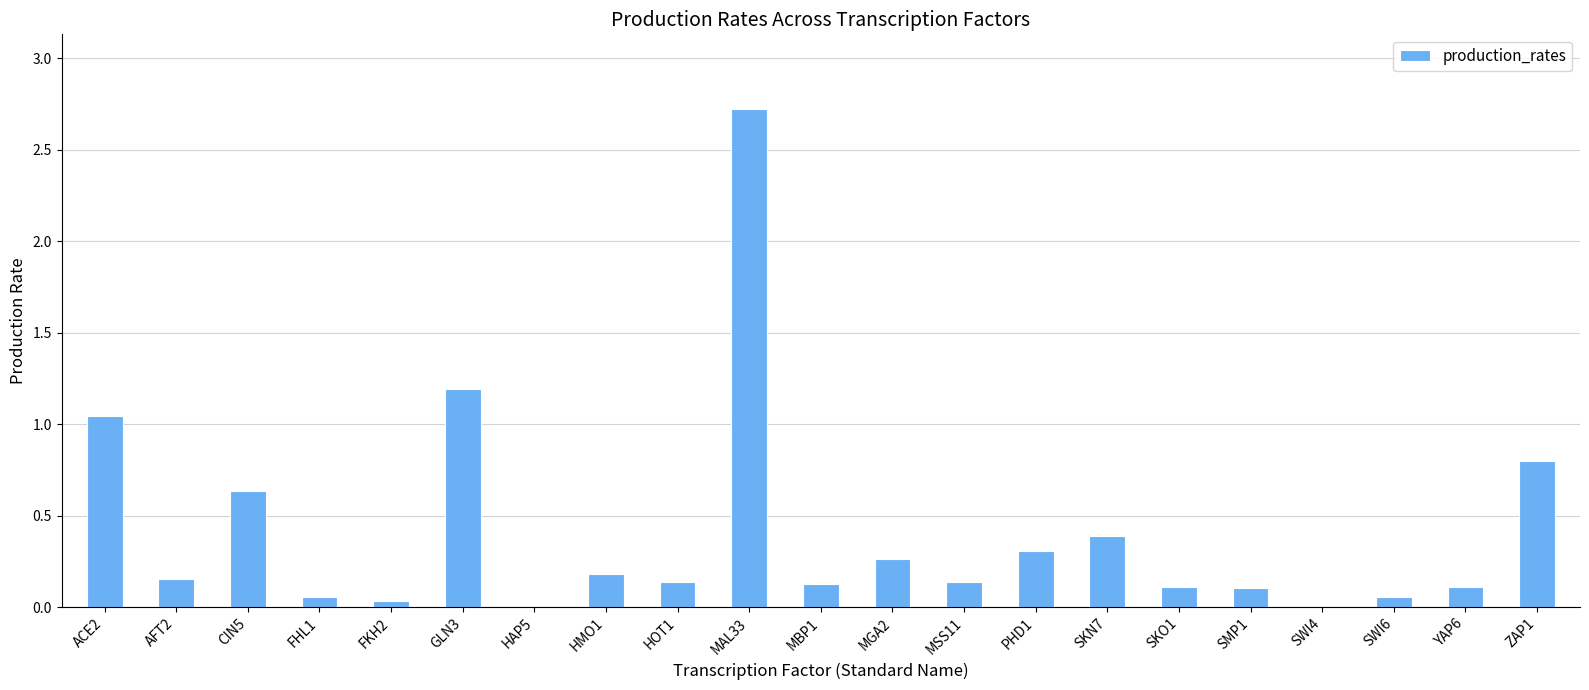

What is the sum of all values?

8.5